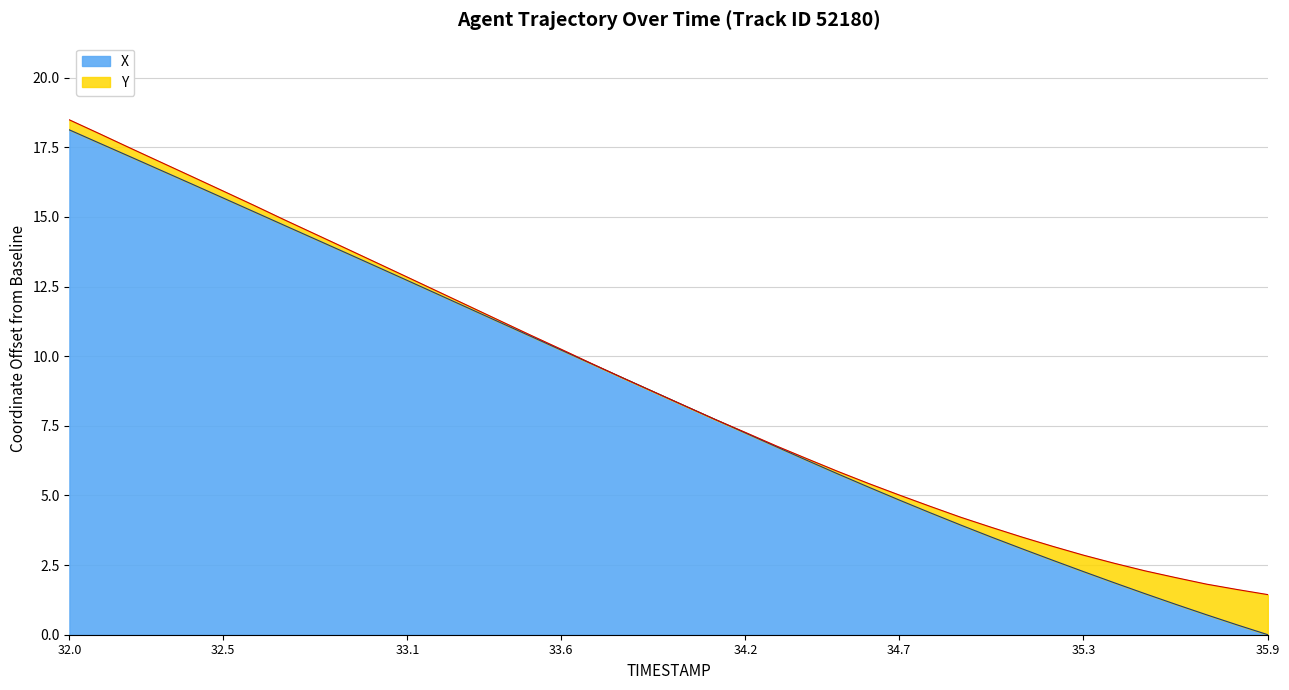

Rank the categories by value from lowest to highest.

35.9, 35.8, 35.7, 35.6, 35.5, 35.4, 35.3, 35.2, 35.1, 35.0, 34.9, 34.8, 34.7, 34.6, 34.5, 34.4, 34.3, 34.2, 34.1, 34.0, 33.9, 33.8, 33.7, 33.6, 33.5, 33.4, 33.3, 33.2, 33.1, 33.0, 32.9, 32.8, 32.7, 32.6, 32.5, 32.4, 32.3, 32.2, 32.1, 32.0